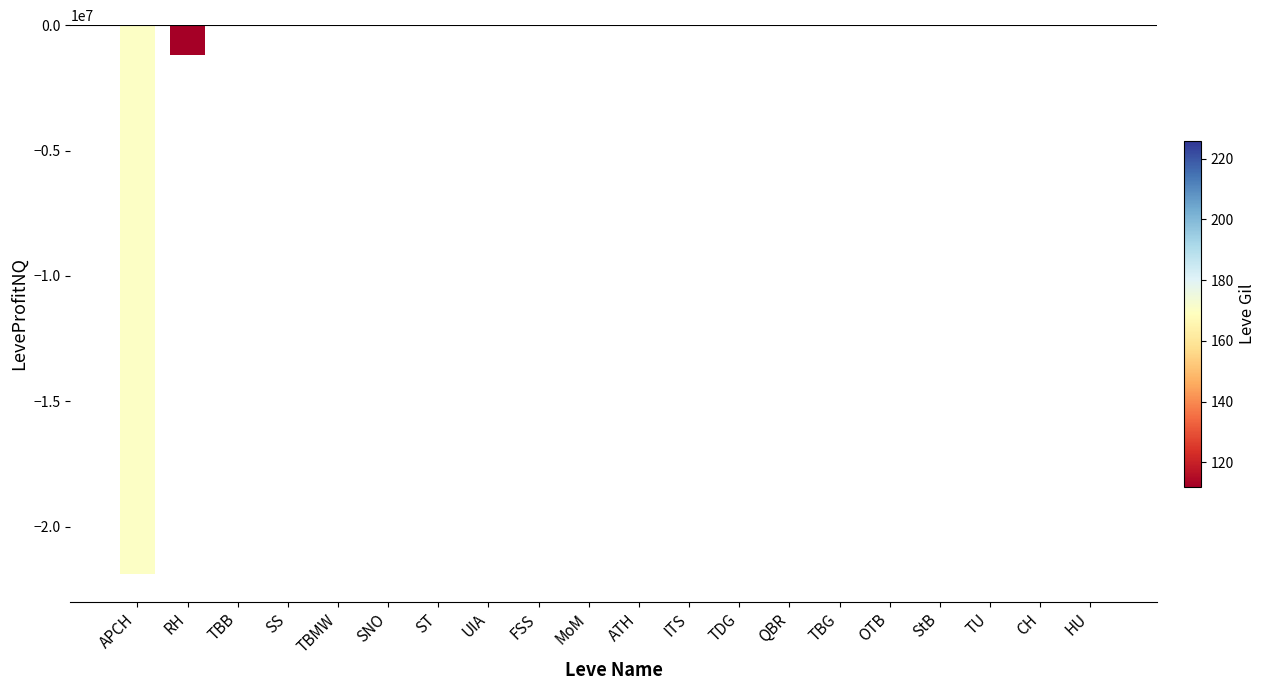

The chart shows a value of 14276839.3 at ST. True or false?

False